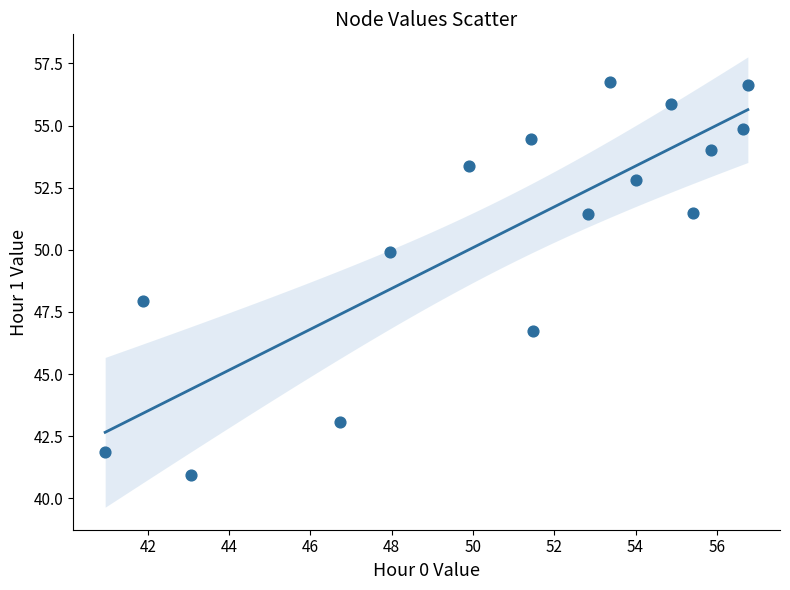

What is the range of X values (max minus min)?

15.8